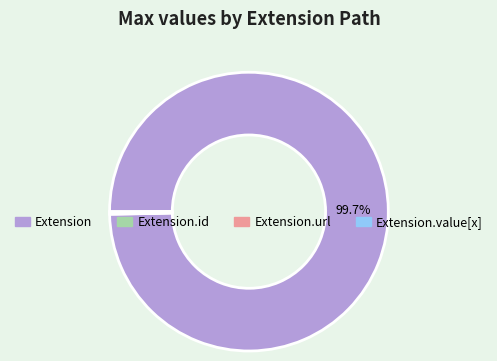

Which slice represents more than half of the pie?

Extension